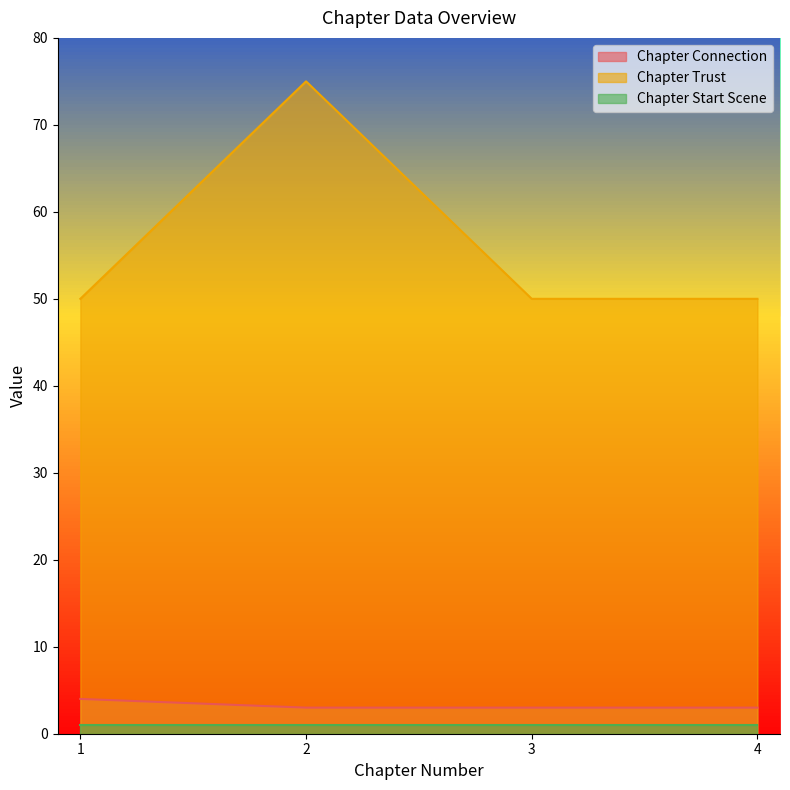

What is the greatest value displayed?

75